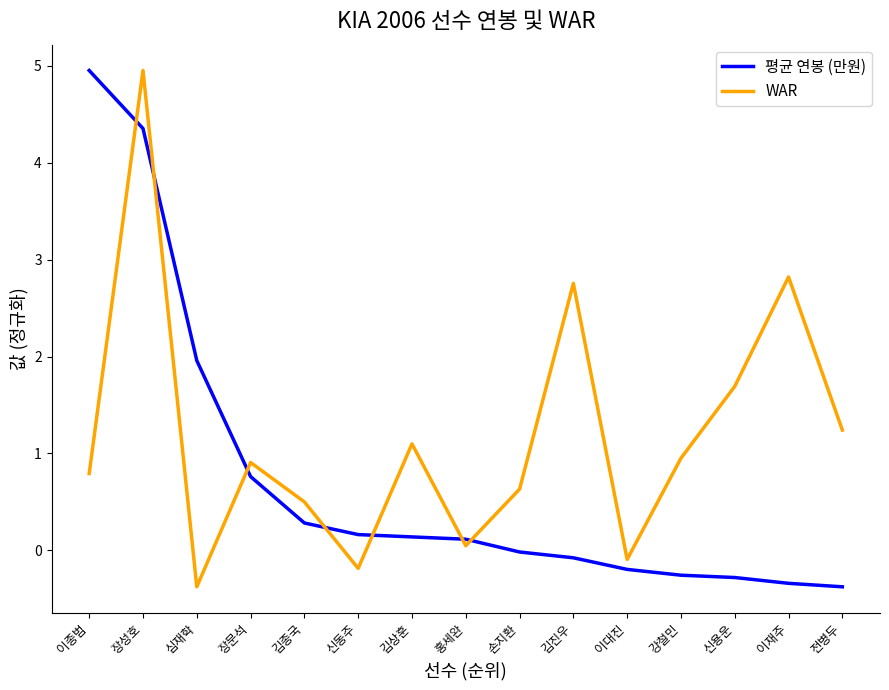

At which label does 평균 연봉 (만원) reach its peak?

이종범